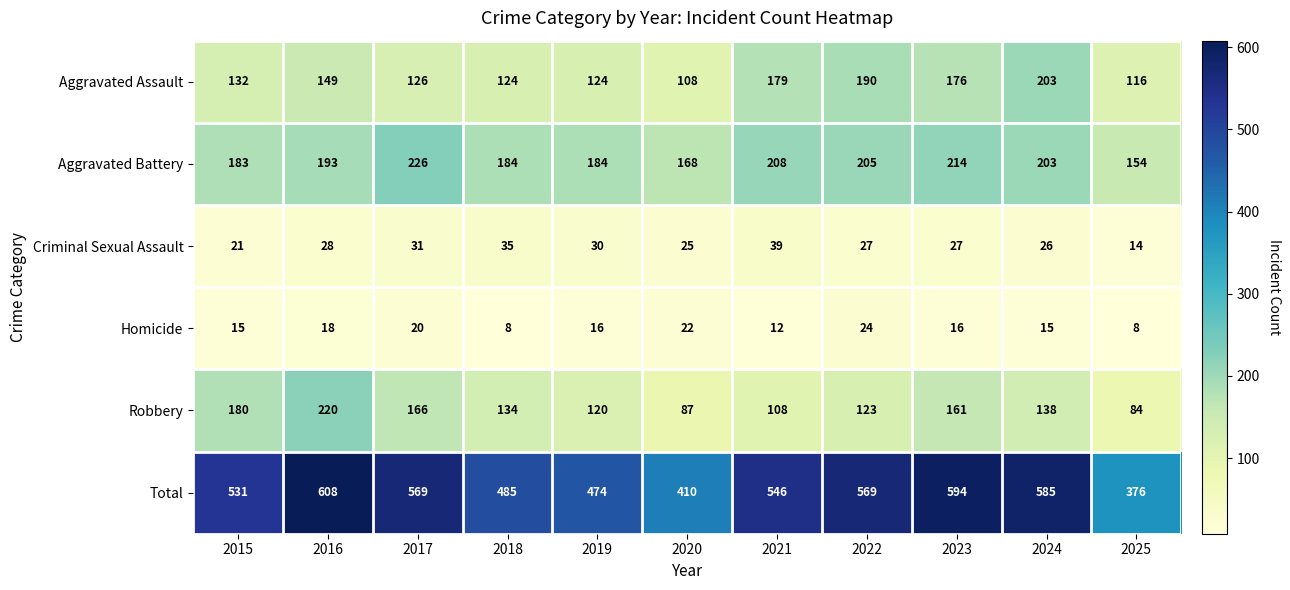

At which label is Total closest to 492?

2018